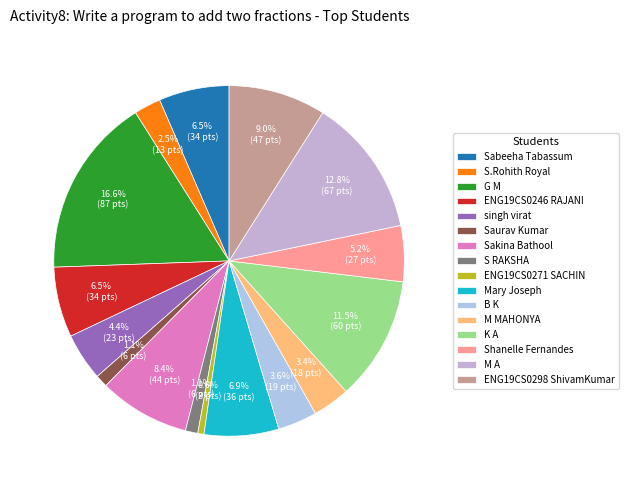

Does S.Rohith Royal represent more than half of the total?

No